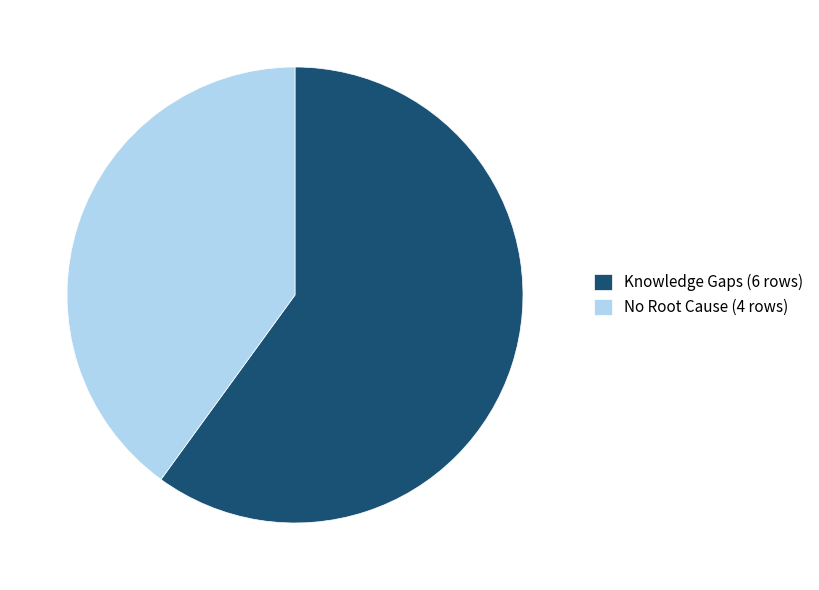

What is the smallest slice in the pie chart?

No Root Cause